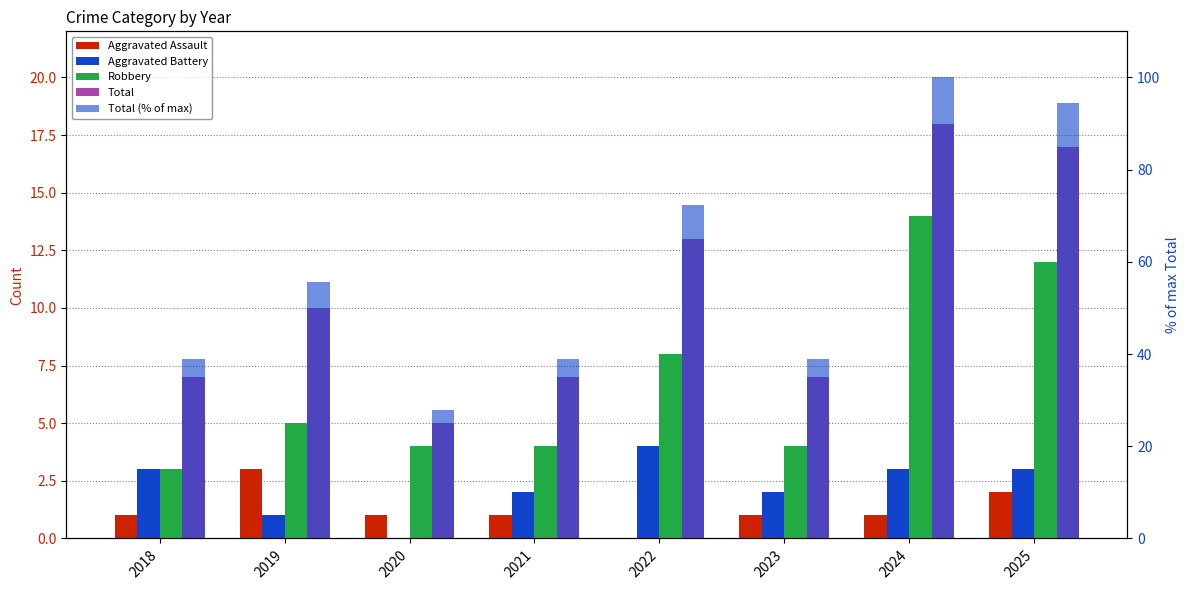

How many bars are there in each group?

5